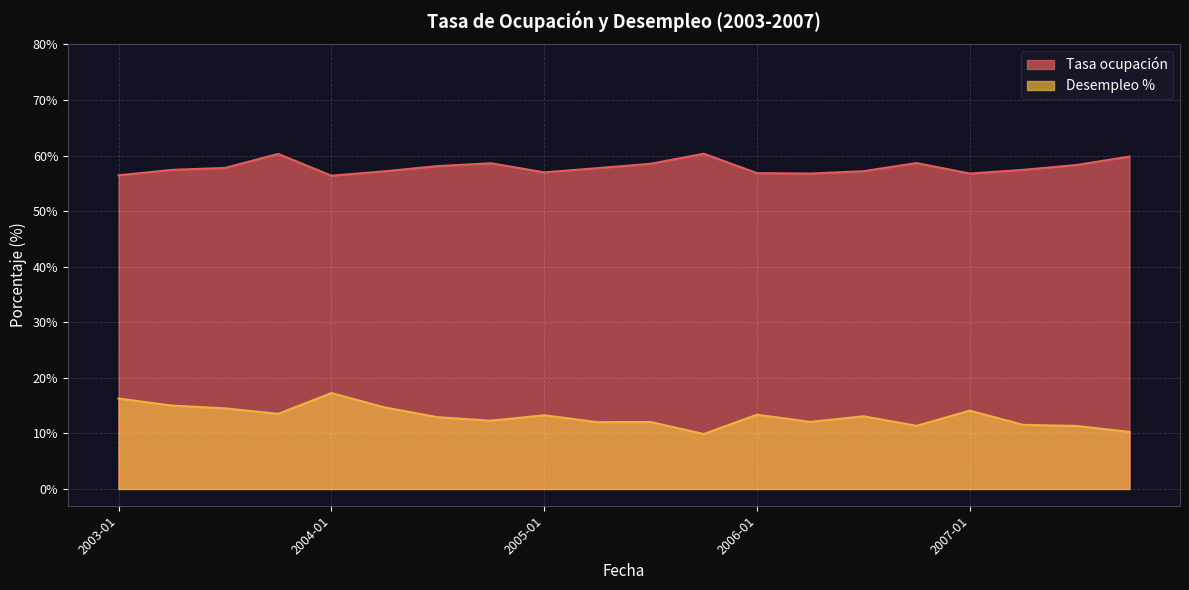

In Desempleo %, how many points are lower than both neighbors (excluding endpoints)?

6